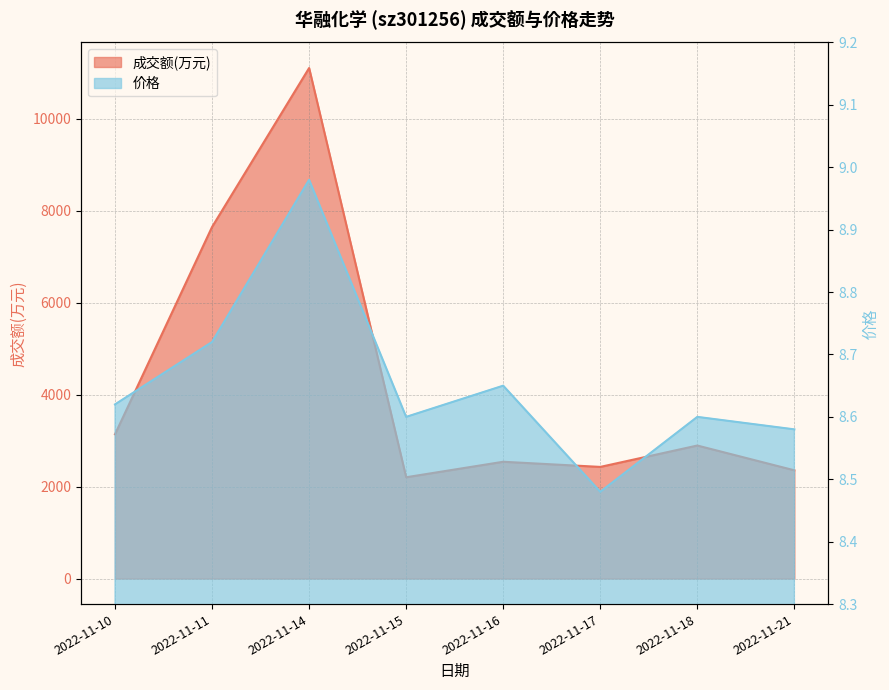

The 成交额(万元) series shows 2428.0 at 2022-11-17. True or false?

True